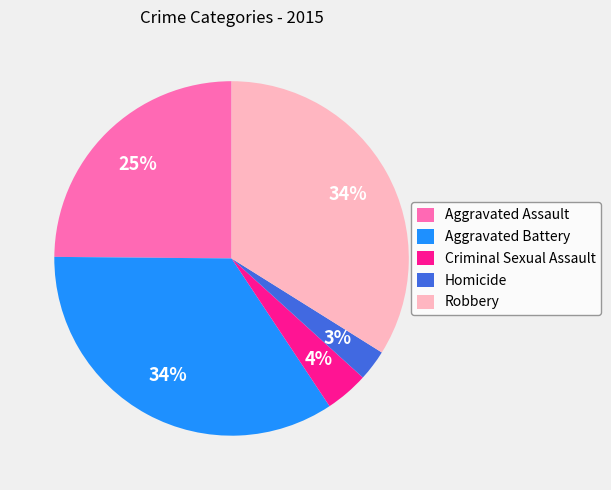

Is Homicide the majority of the pie?

No